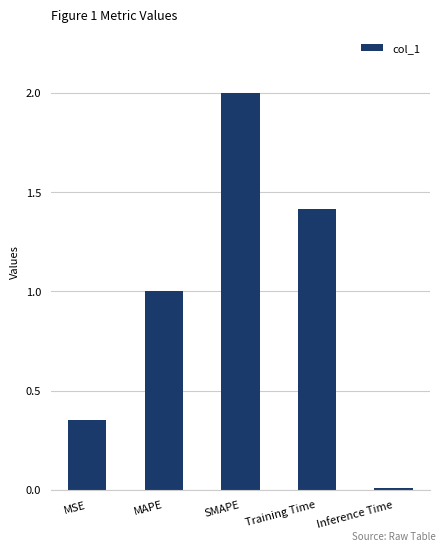

Rank the categories by value from lowest to highest.

Inference Time, MSE, MAPE, Training Time, SMAPE